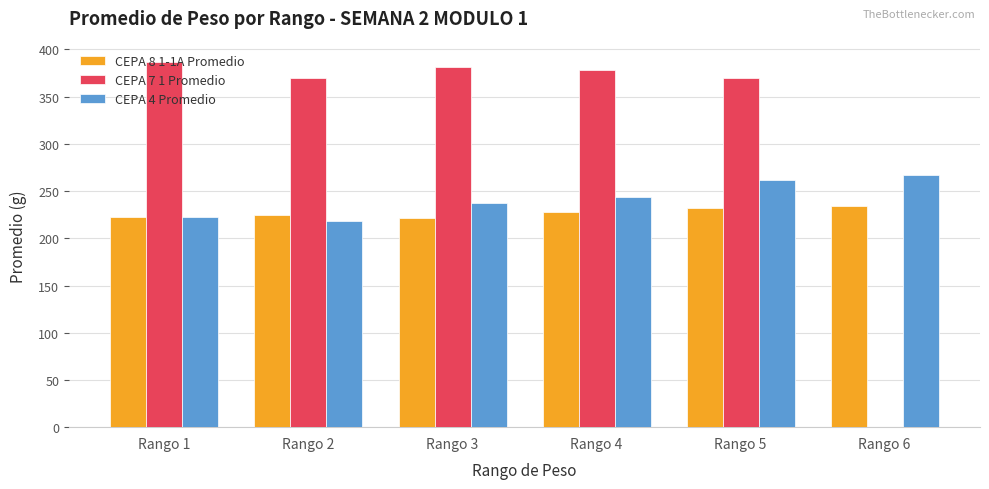

The CEPA 8 1-1A Promedio series shows 65.2 at Rango 6. True or false?

False